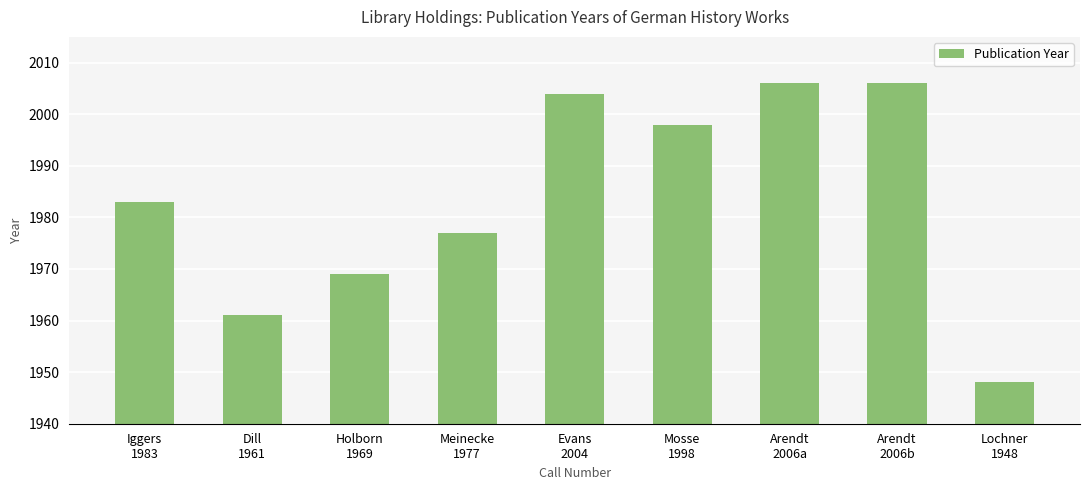

What is the approximate value at Meinecke
1977?

1977